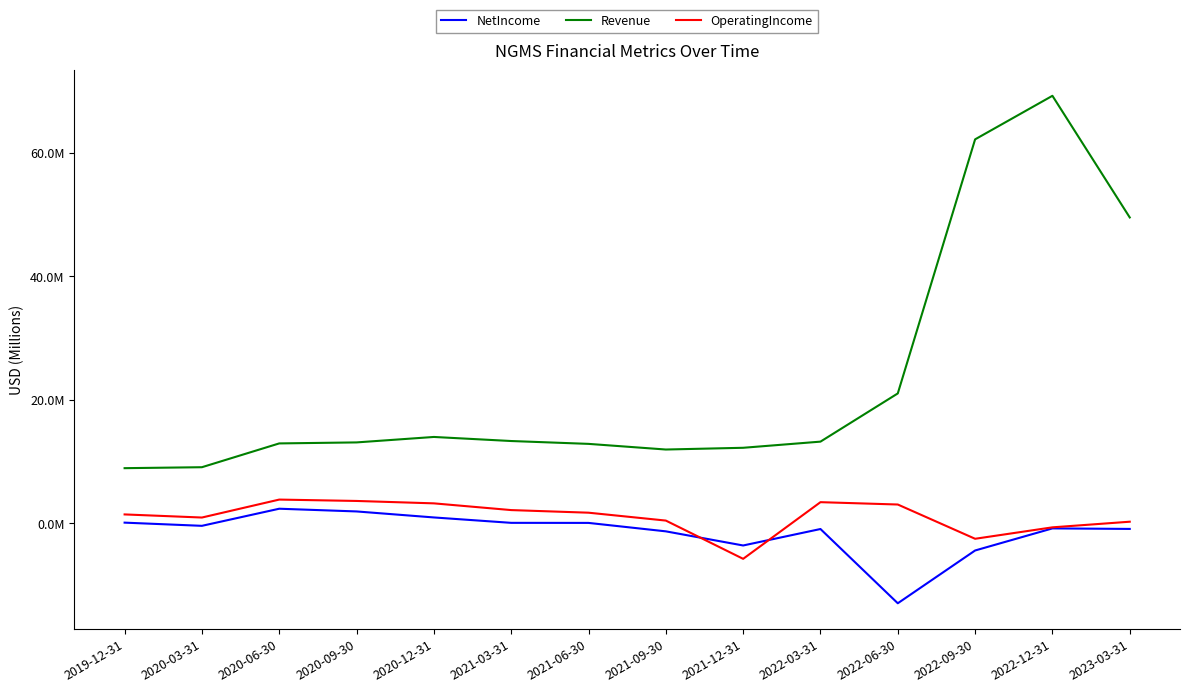

What are all the series names shown in the legend?

NetIncome, Revenue, OperatingIncome